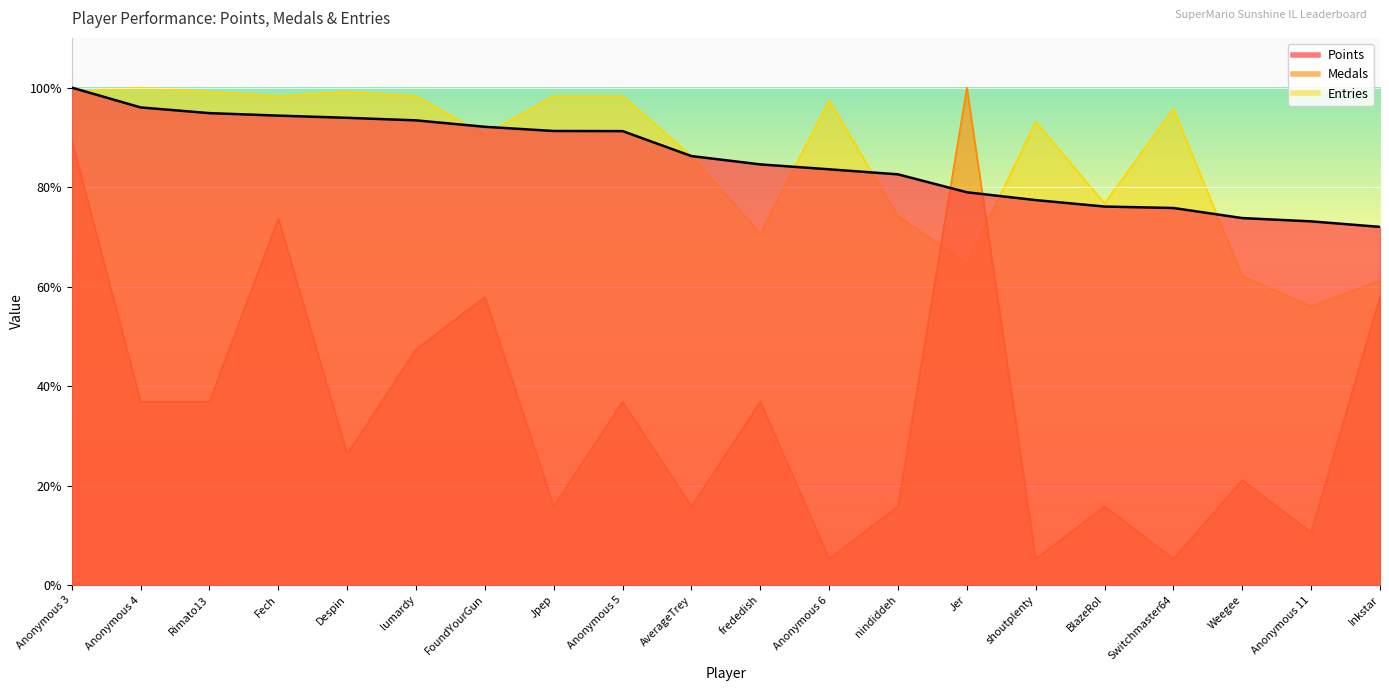

Which label corresponds to the smallest value in the chart?

Anonymous 6